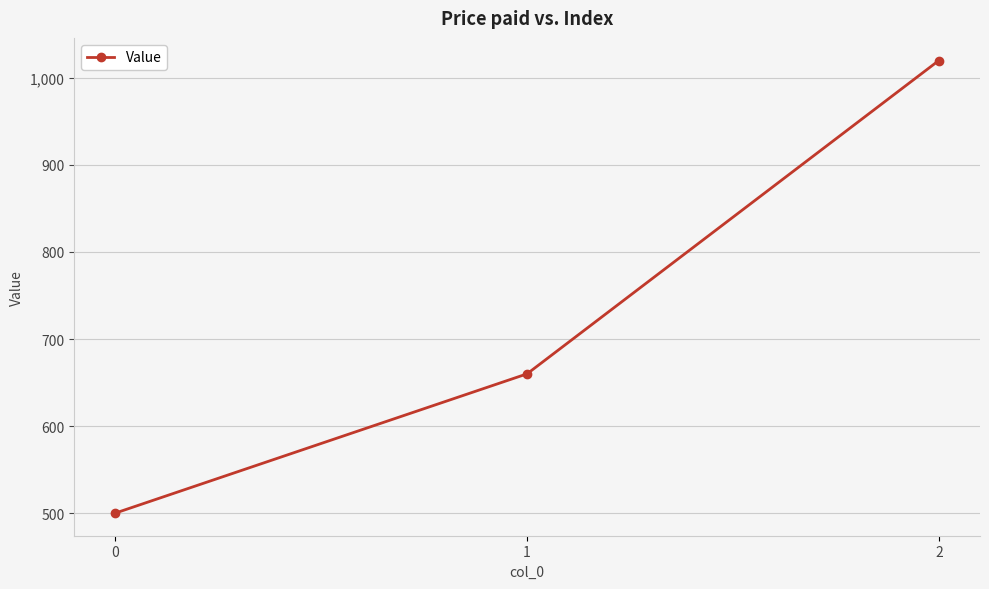

Approximately how many times larger is the value at 1 compared to 0?

1.3